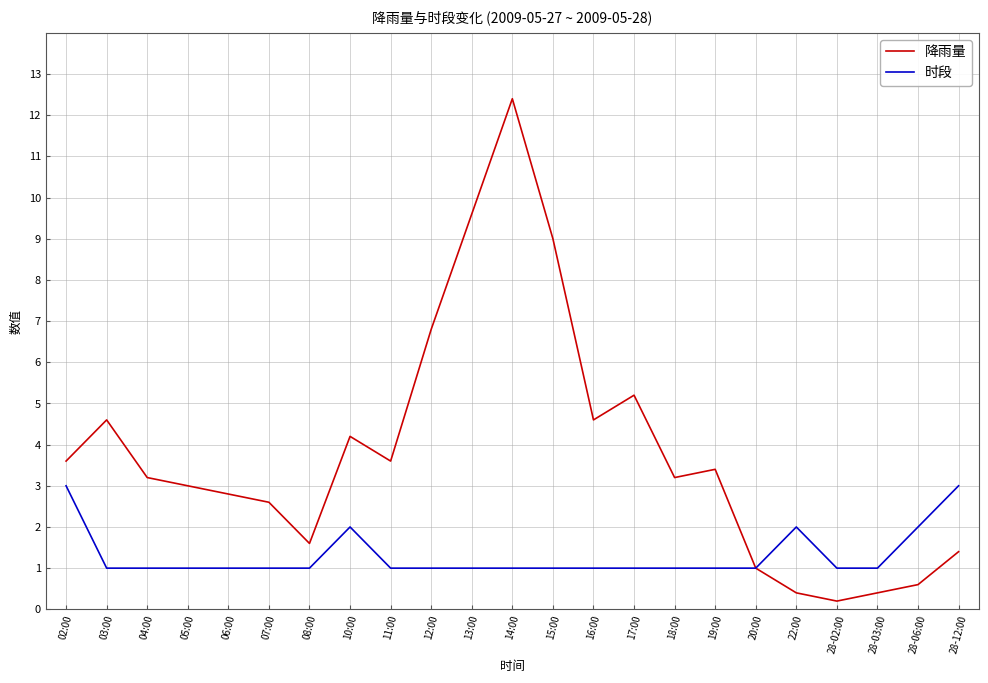

What is the difference between the highest and lowest values at 19:00?

2.4